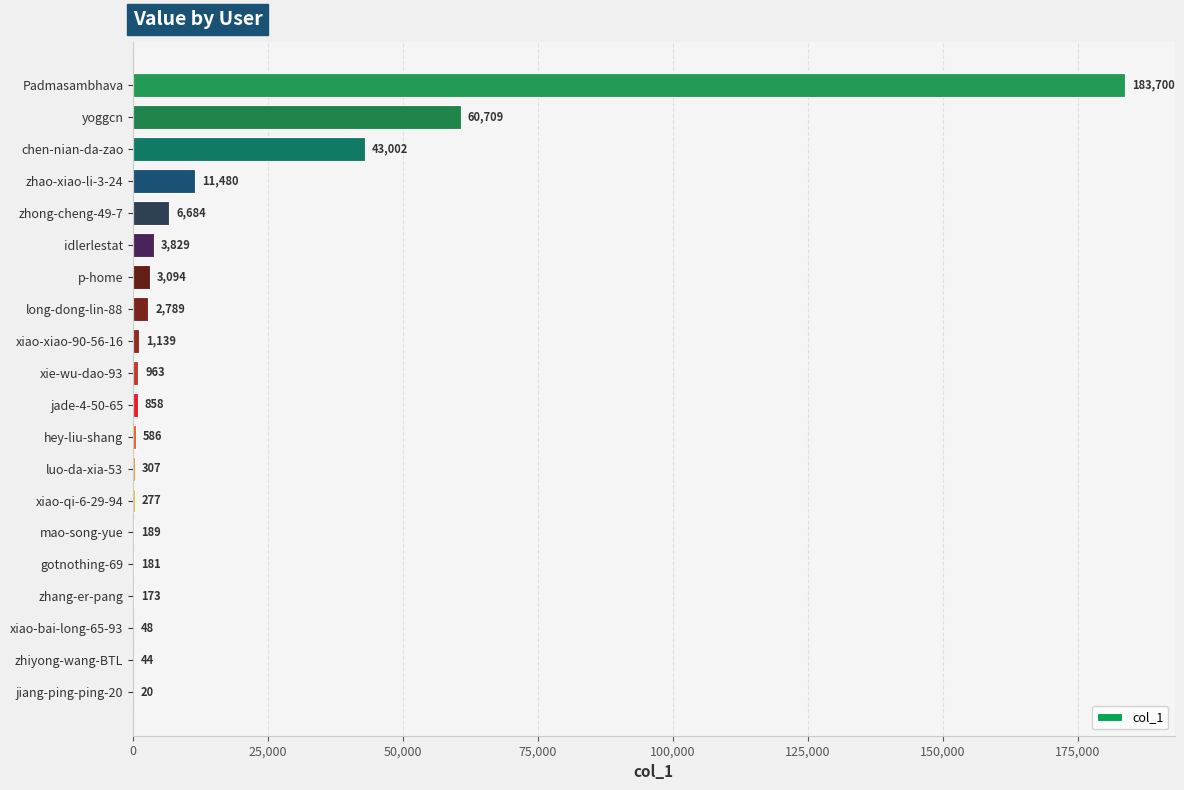

The chart shows a value of 83855 at yoggcn. True or false?

False